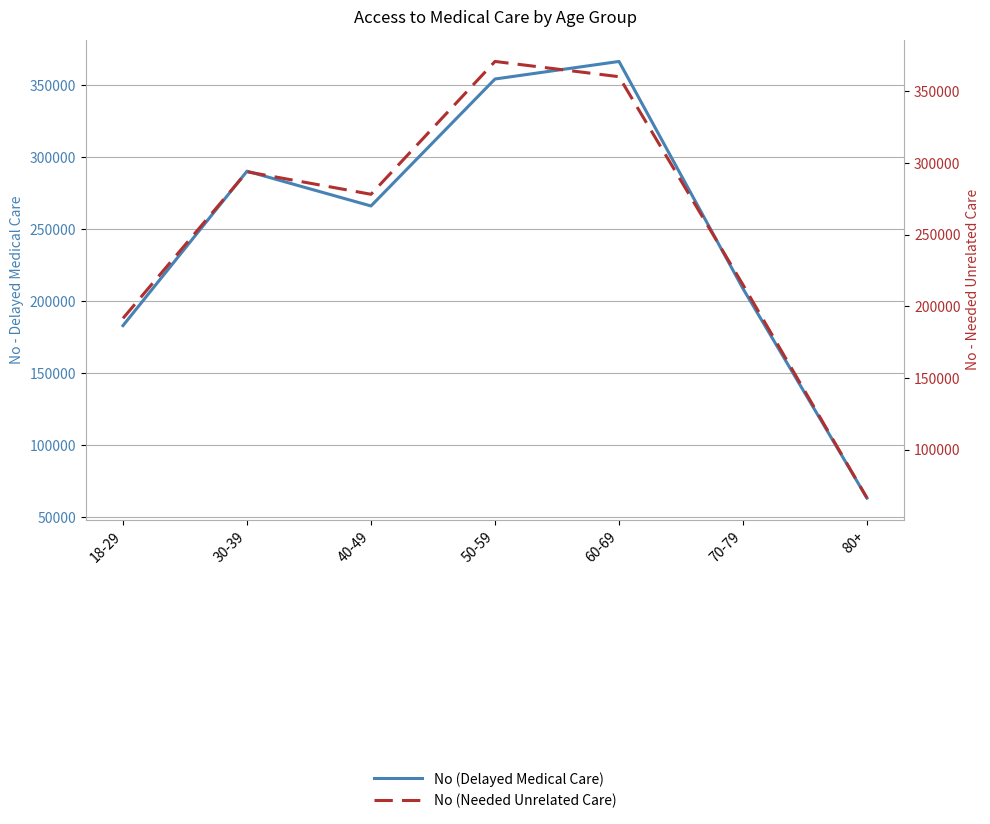

Is this an area chart (filled region under the line)?

No